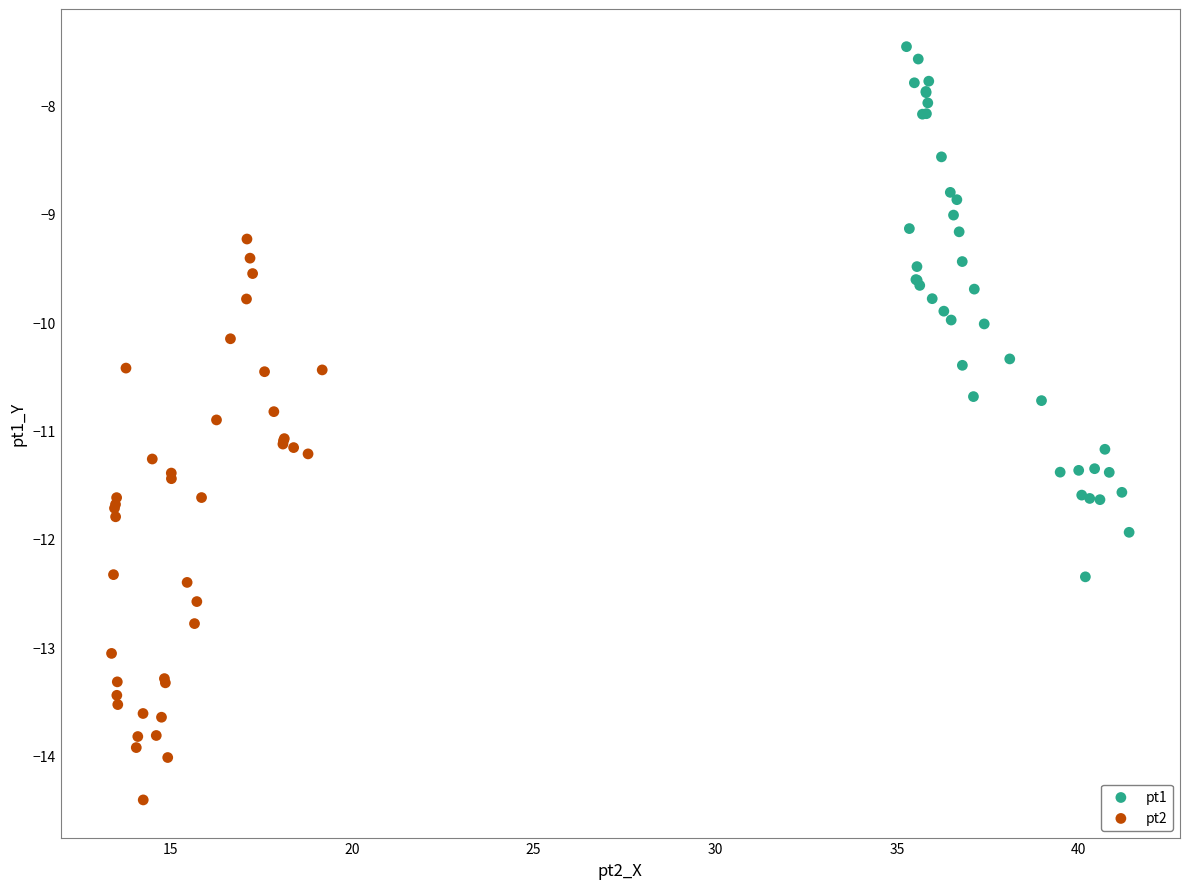

Which series contains the highest Y value?

pt1